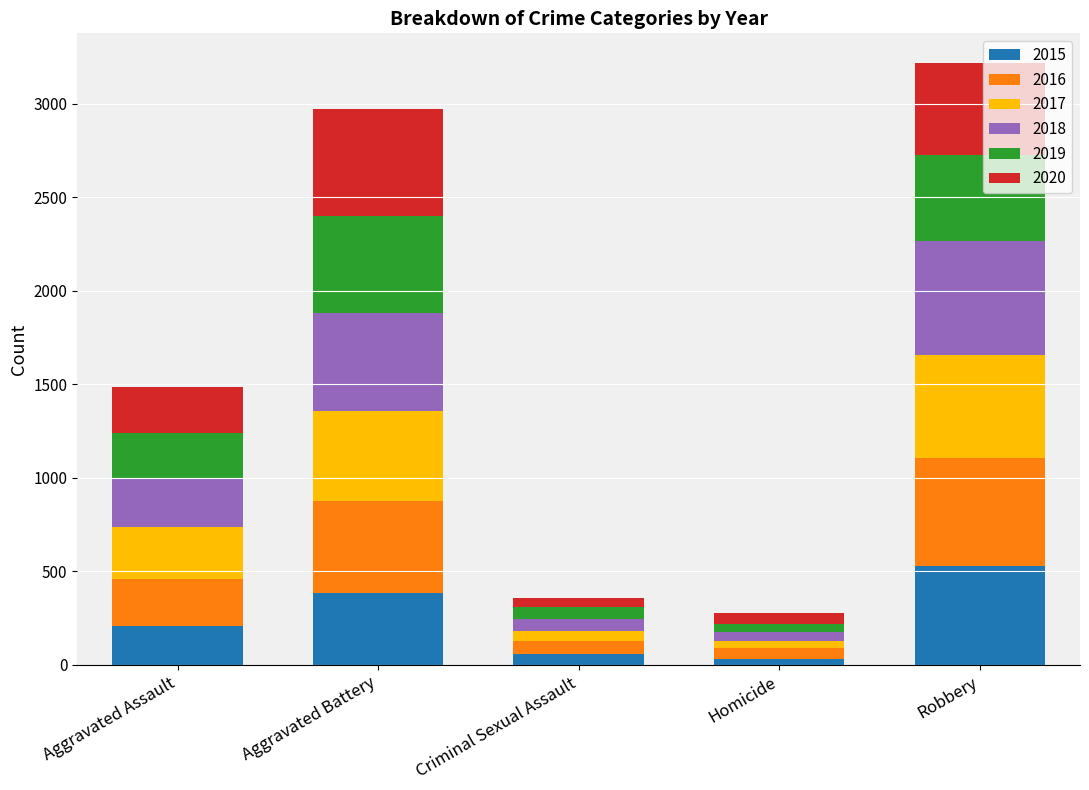

What is the average value of the 2015 series?

243